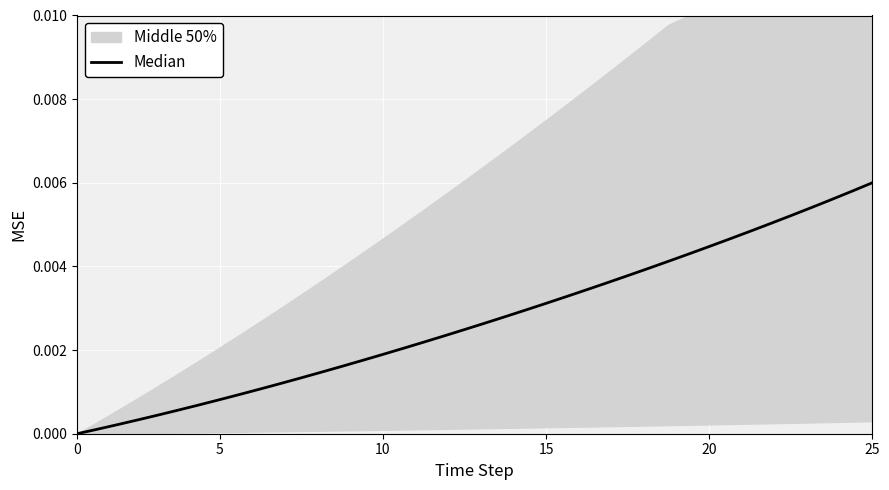

How many lines are shown in the chart?

1